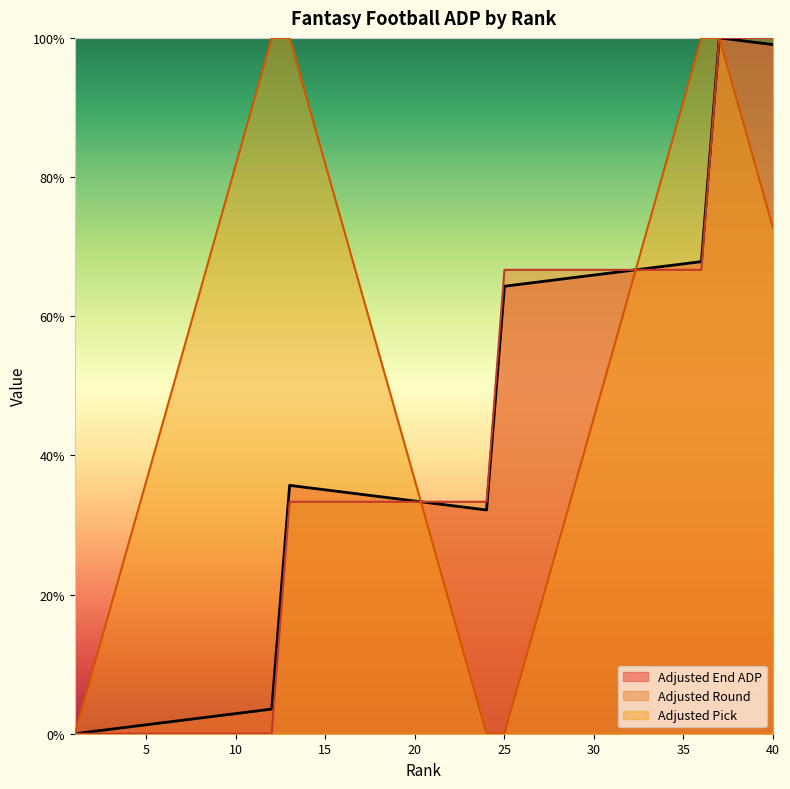

Does the chart display data point markers on the line(s)?

No